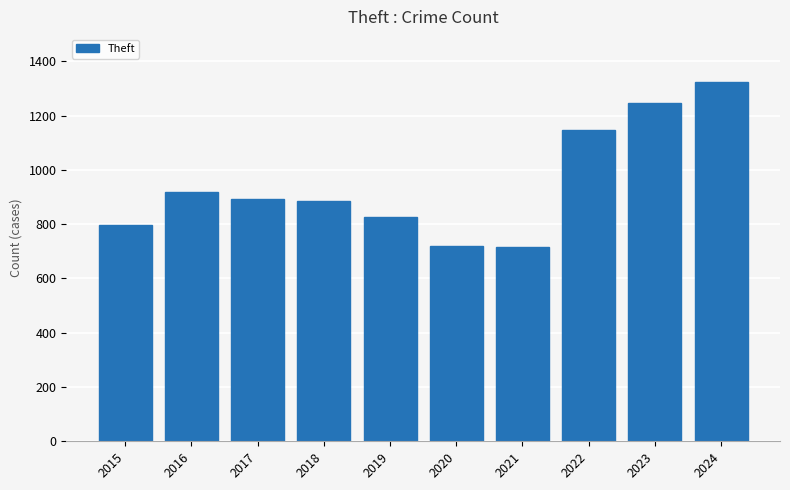

Count the number of categories in the chart.

10